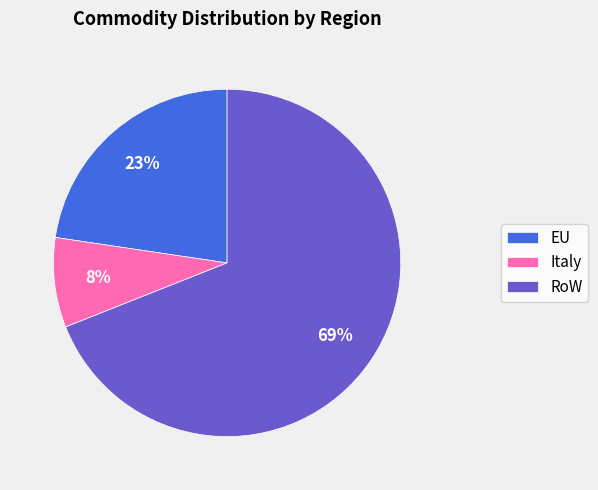

Combined, do EU and Italy account for over 50%?

No